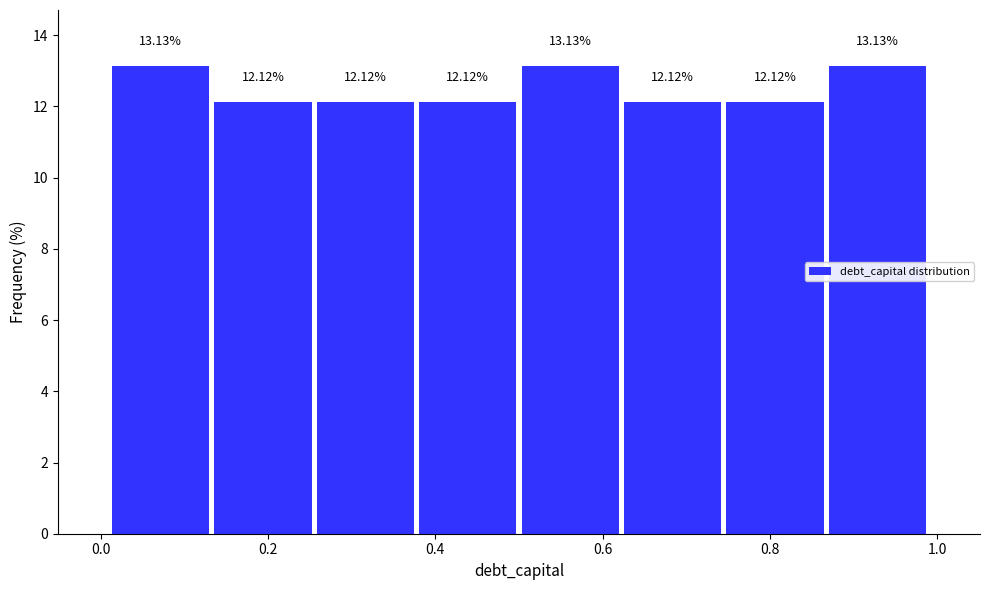

Reading left to right, transcribe this chart: for each bar, give the range it covers on the x-axis and its height. The bar edges are not printed on the chart, so give them approximately, as read against the axis.

0.02 to 0.14: 13.13
0.14 to 0.26: 12.12
0.26 to 0.38: 12.12
0.38 to 0.50: 12.12
0.50 to 0.62: 13.13
0.62 to 0.74: 12.12
0.74 to 0.86: 12.12
0.86 to 1.00: 13.13